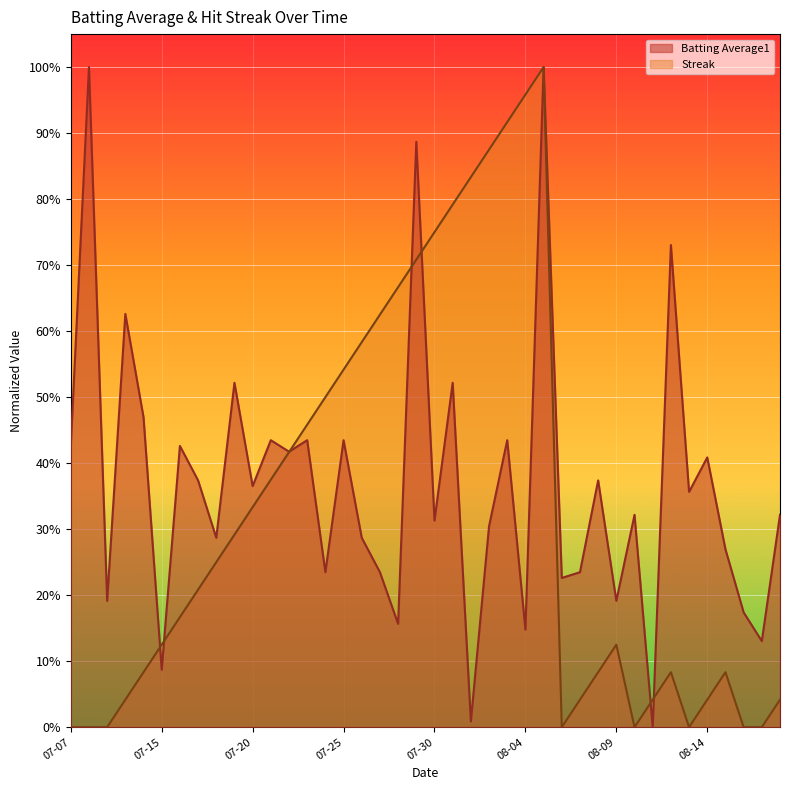

In Streak, how many points are higher than both neighbors (excluding endpoints)?

4